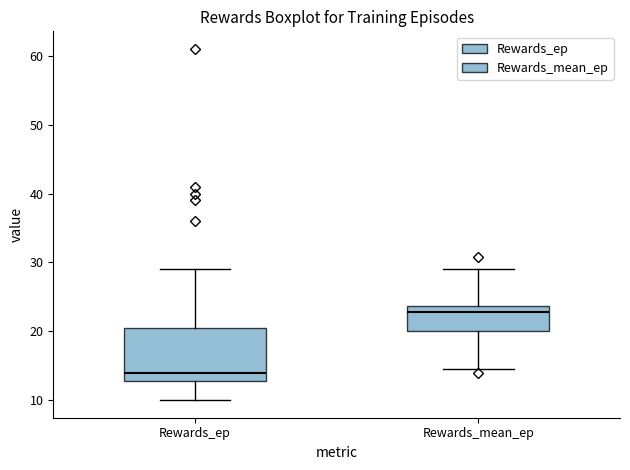

Reading left to right, read every box against the y-axis: the position of its median line, the range the box covers, and the ends of its whiskers. The values are not printed on the chart, so give them approximately, as read against the axis.

Rewards_ep: median 14, box 13 to 21, whiskers 10 to 29
Rewards_mean_ep: median 23, box 20 to 24, whiskers 15 to 29